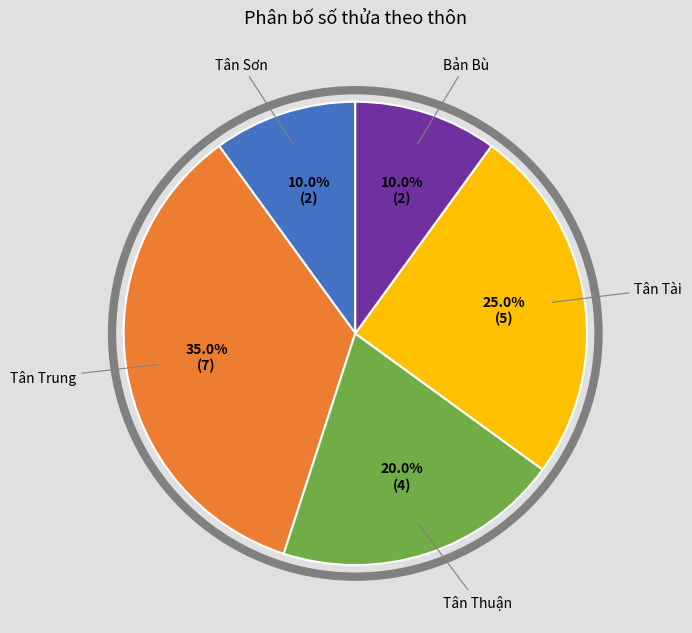

Does any single category account for the majority?

No